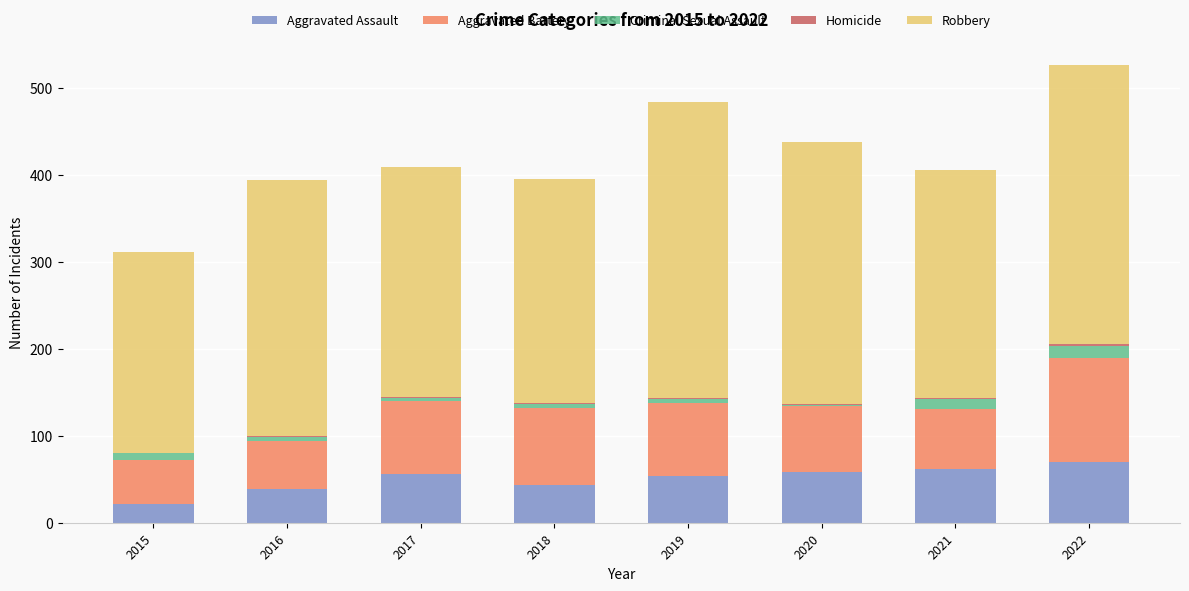

Is it true that Aggravated Assault equals 81 at 2017?

False